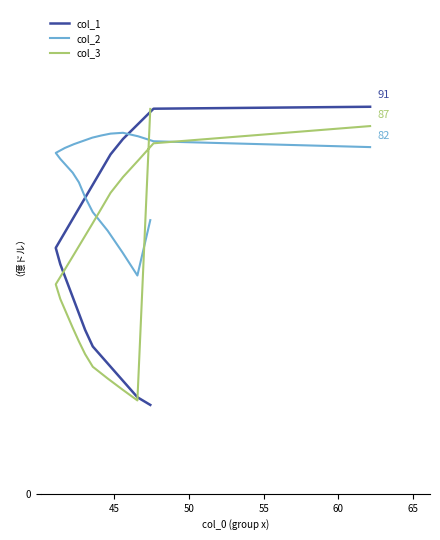

How many lines are shown in the chart?

3